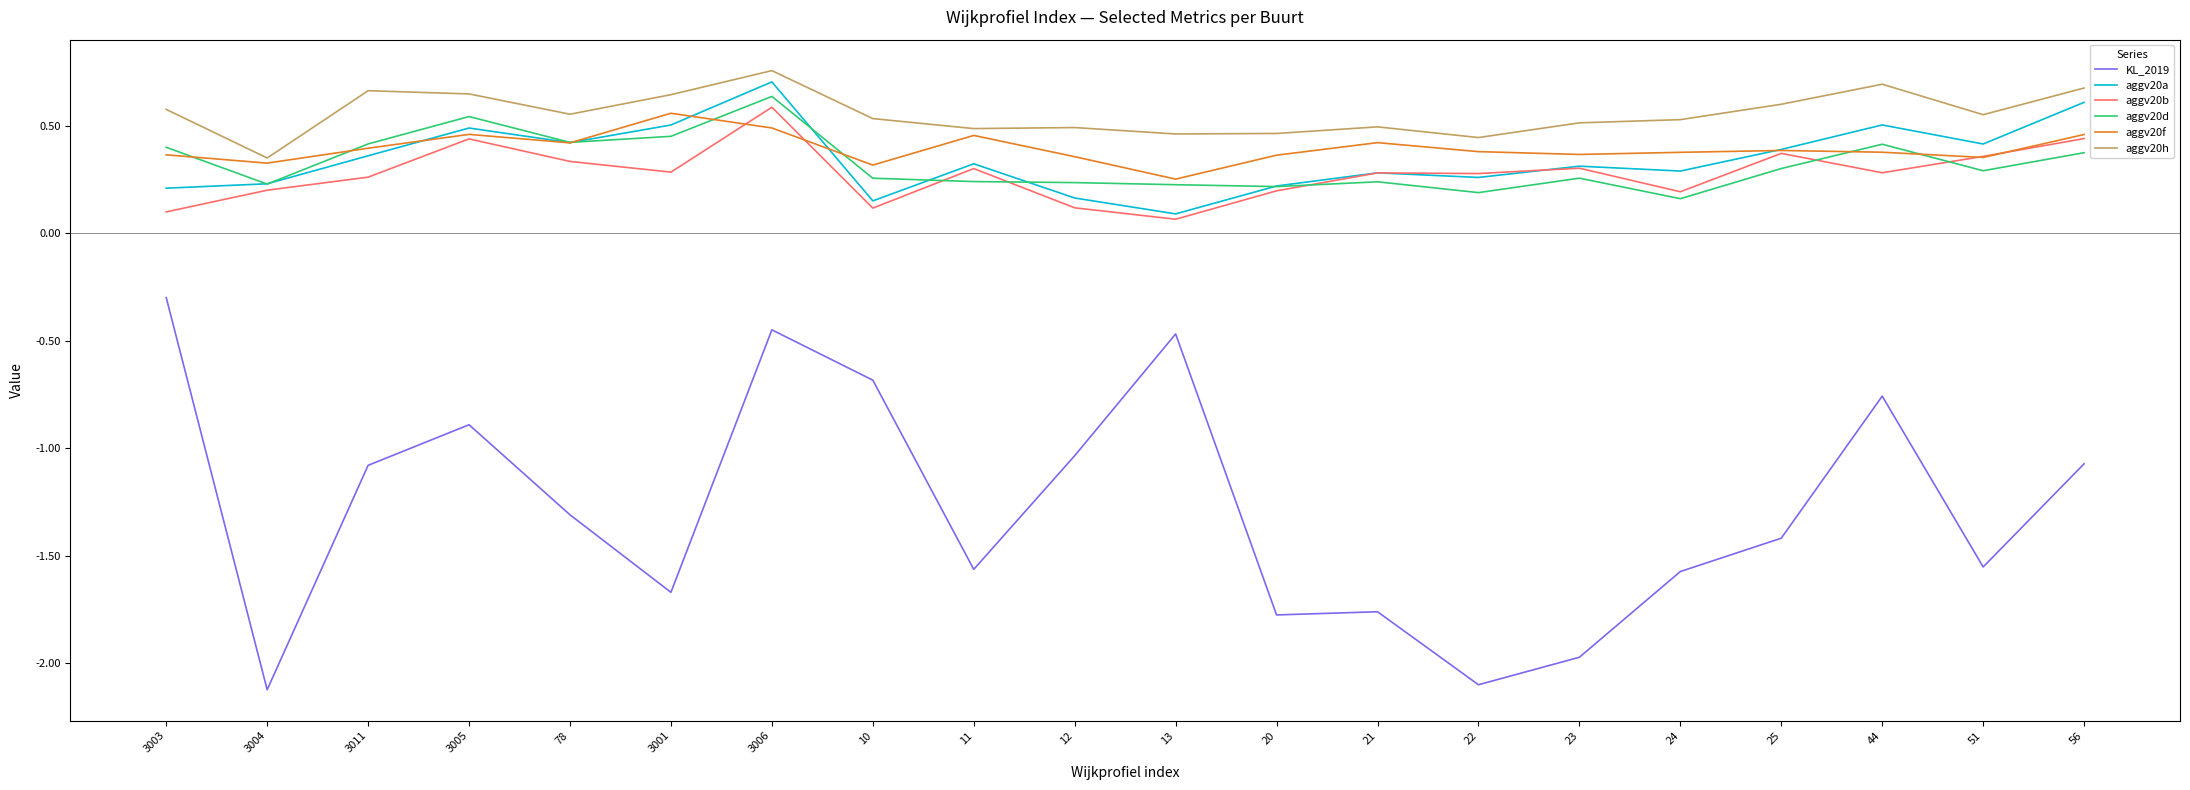

What is the minimum value shown in the chart?

-2.1